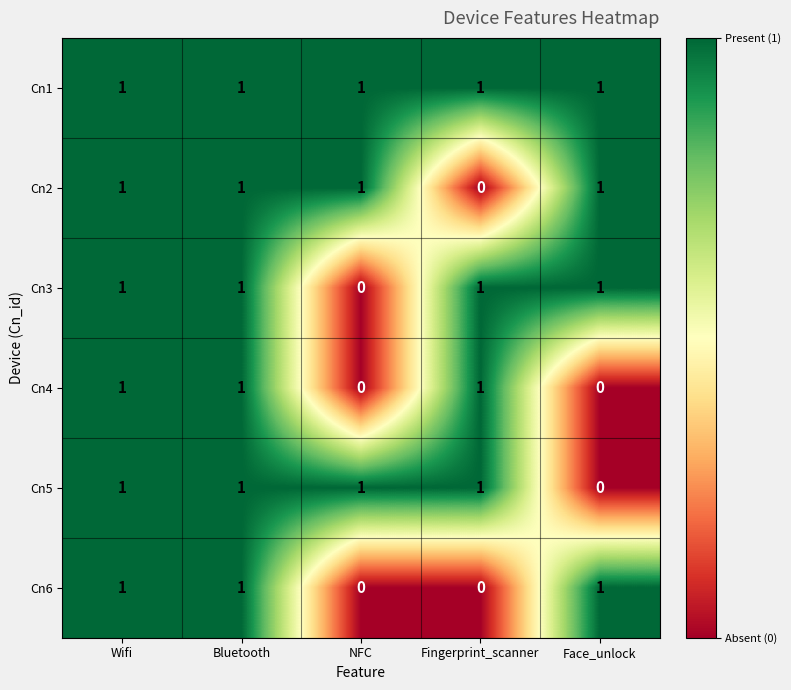

How many categories are shown in the chart?

5